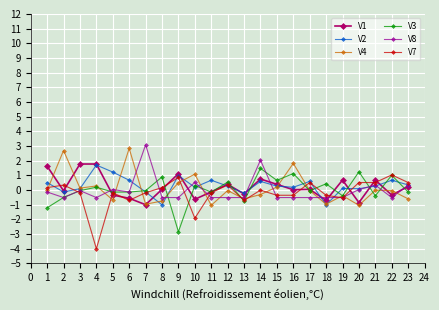

Does the chart display data point markers on the line(s)?

Yes